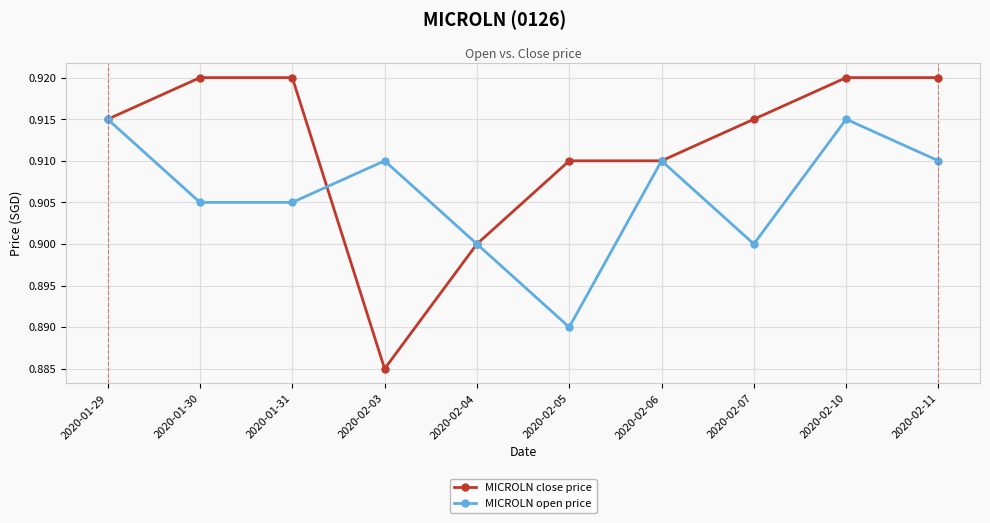

Rank the series by their average value, from lowest to highest.

MICROLN open price, MICROLN close price